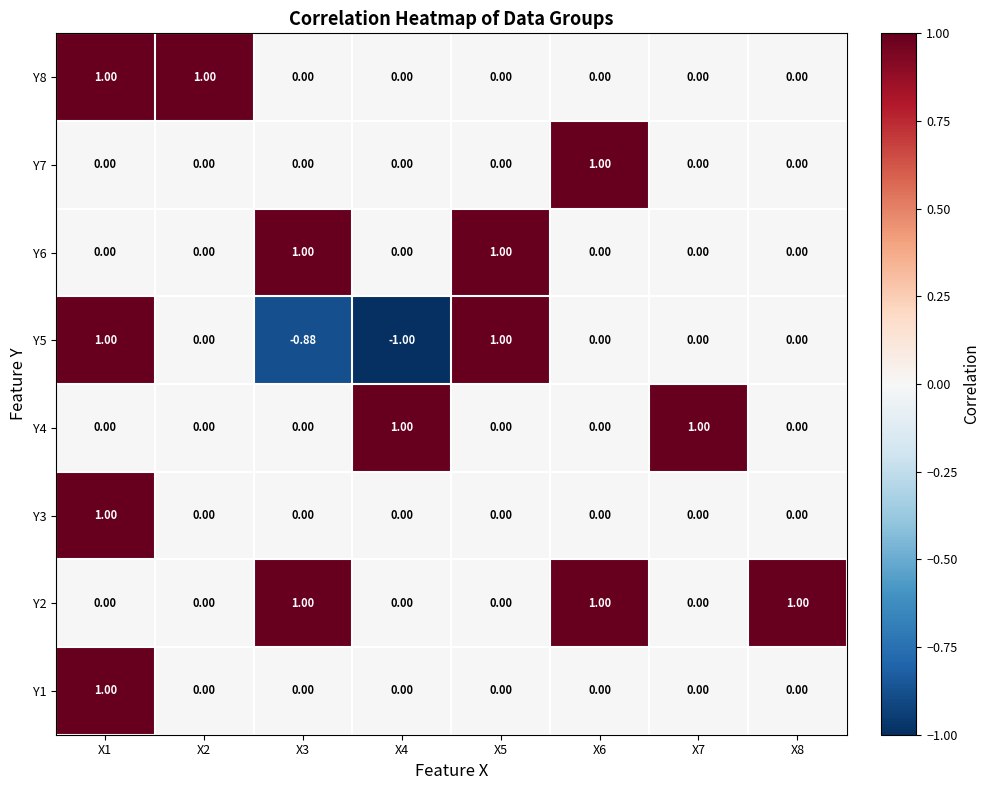

Is the value of Y5 at X2 greater than the value of Y4 at X7?

No